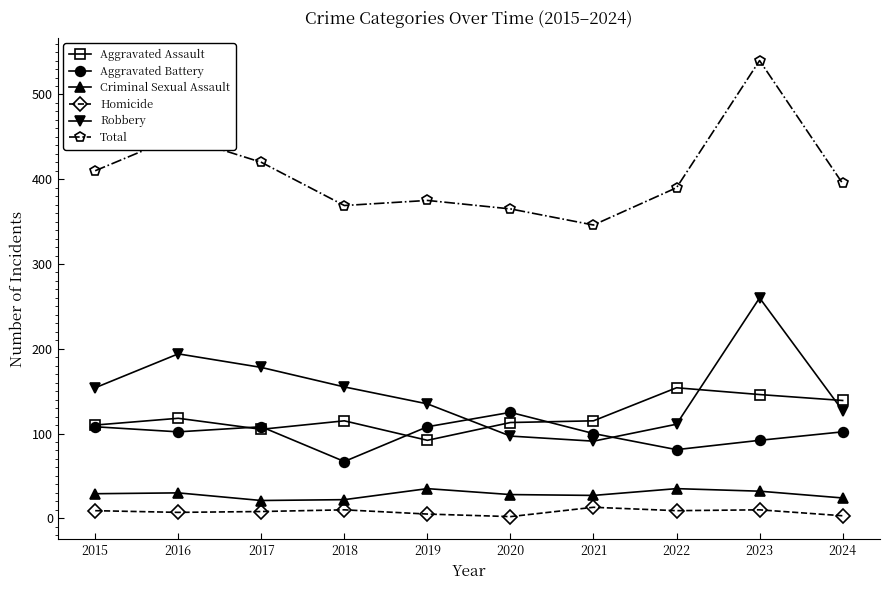

What is the value of the Aggravated Battery point at the 4th from the left?

67